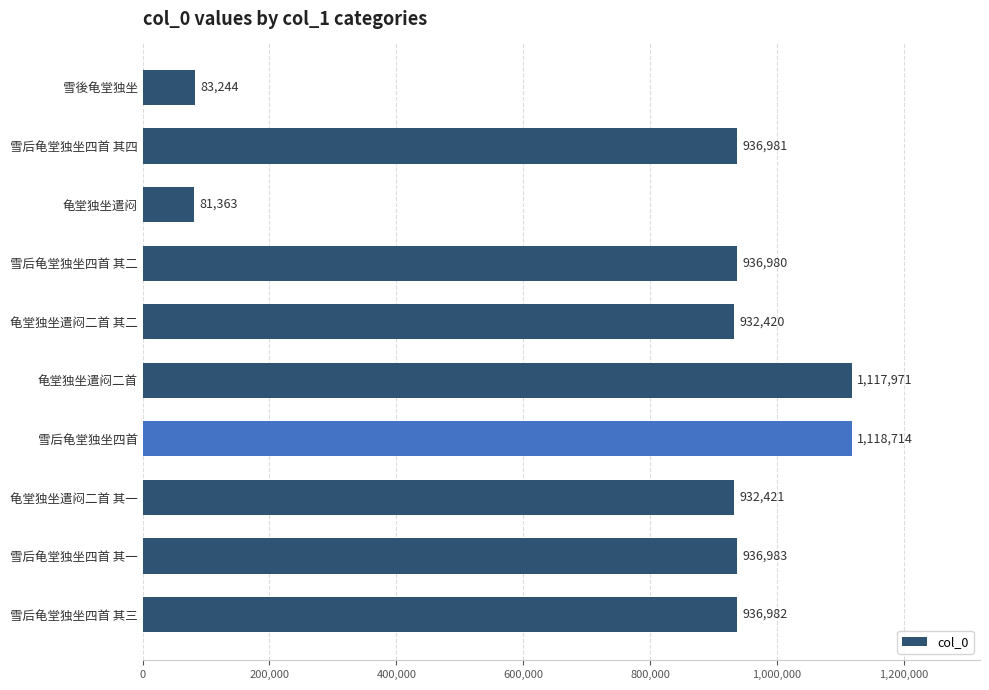

Reading top to bottom, transcribe all the data shown in this chart.

83244	936981	81363	936980	932420	1117971	1118714	932421	936983	936982